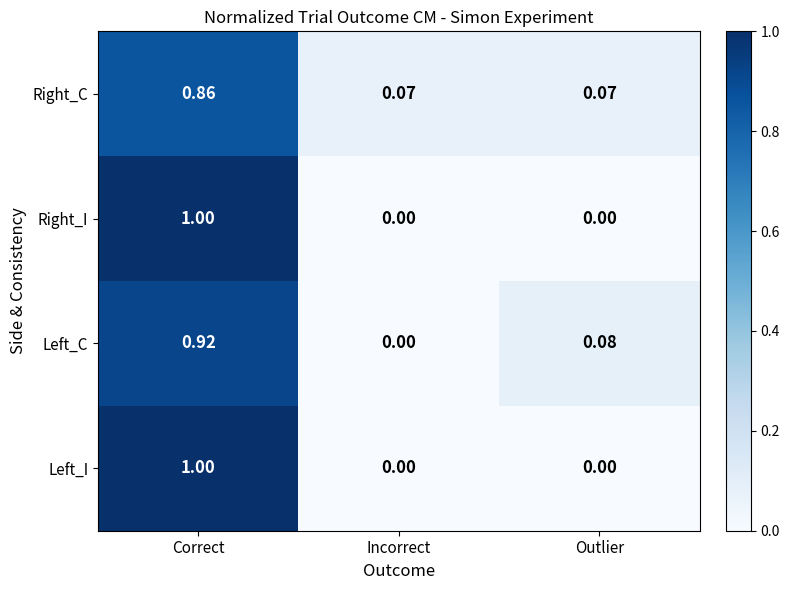

Count the number of categories in the chart.

3